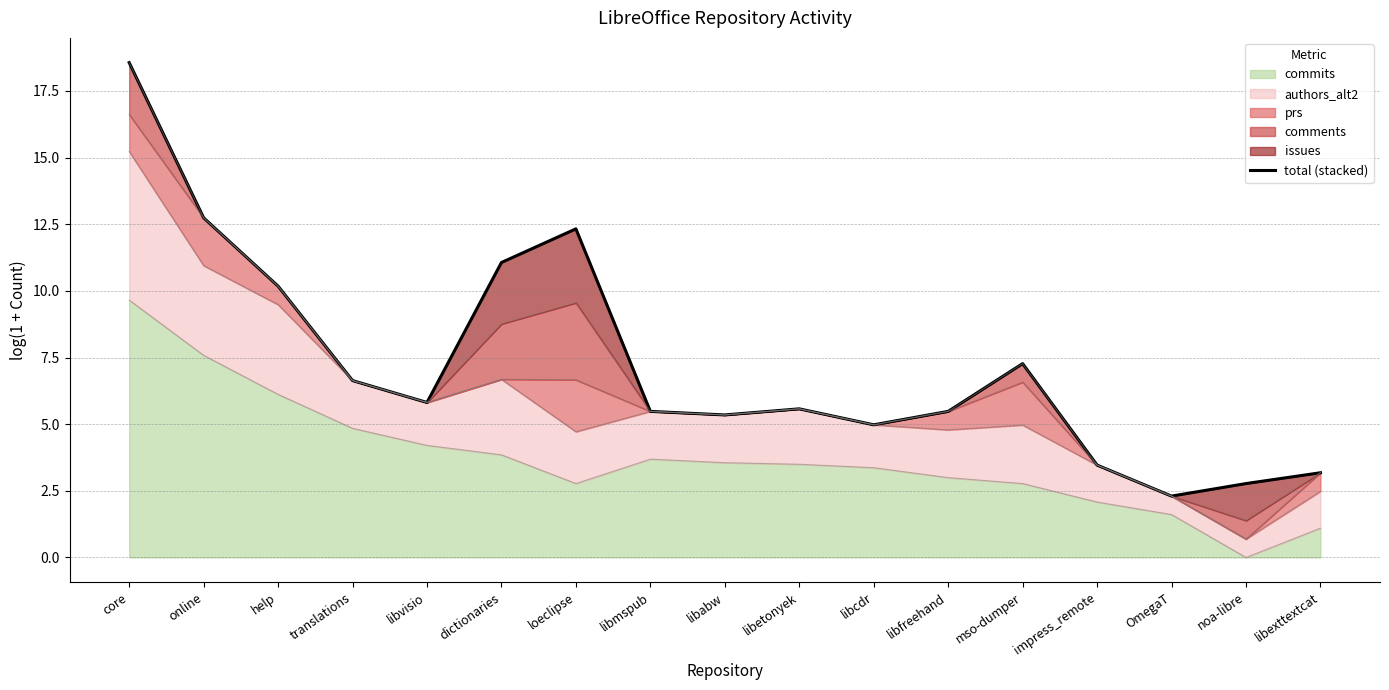

At which category does the chart reach its minimum across all series?

OmegaT